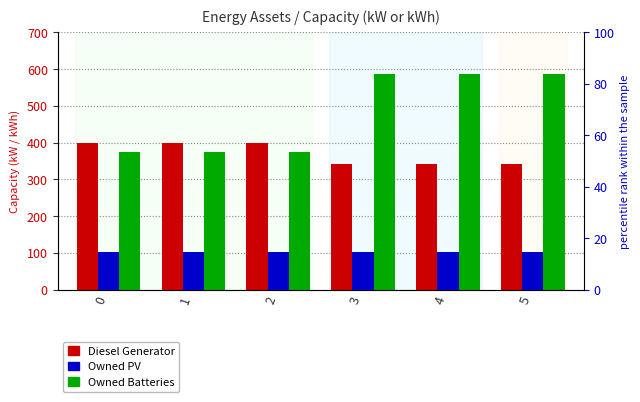

What is the maximum value shown in the chart?

586